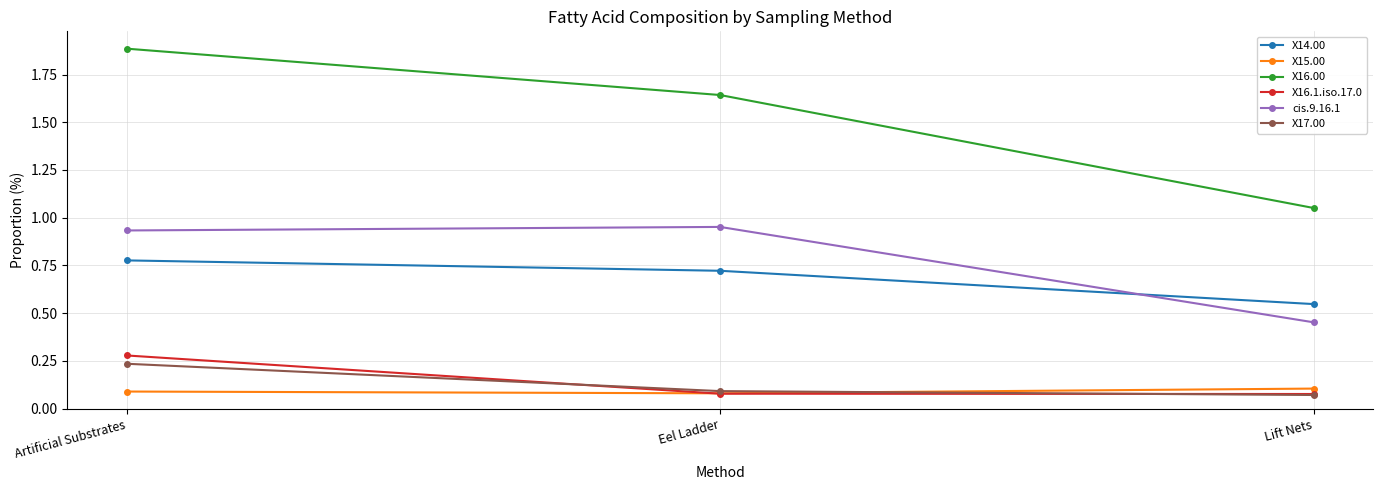

The X15.00 series shows 0.1 at Artificial Substrates. True or false?

True